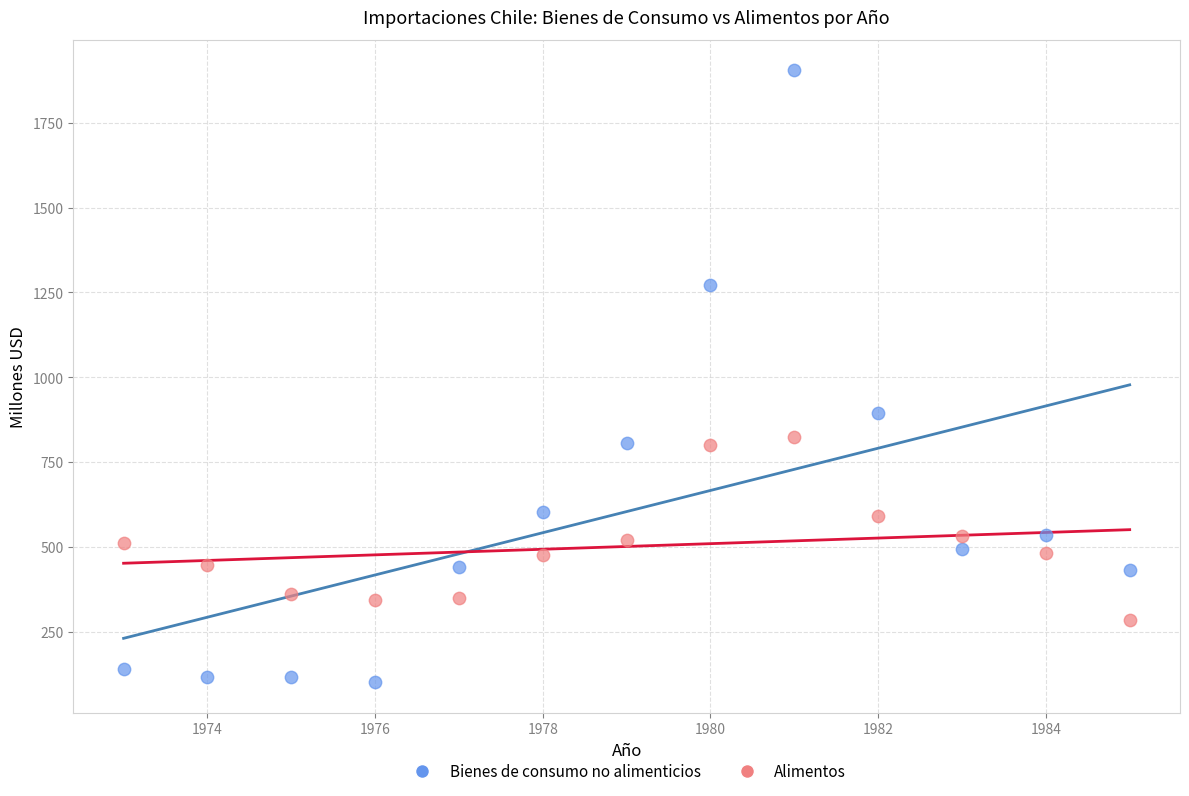

Which series has the largest Y range (max minus min)?

Bienes de consumo no alimenticios